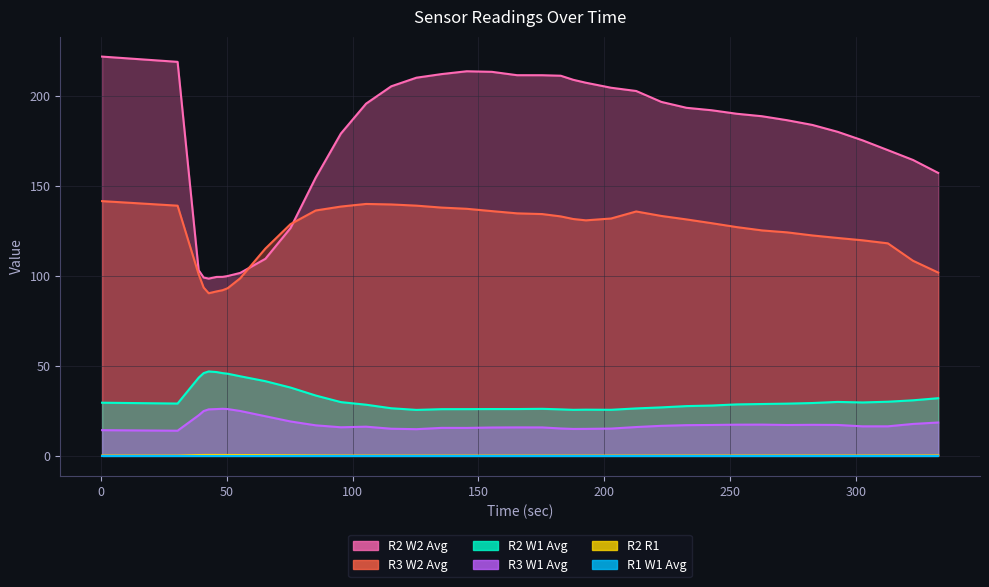

What is the value of the R3 W1 Avg point at the 26th from the left?

16.0